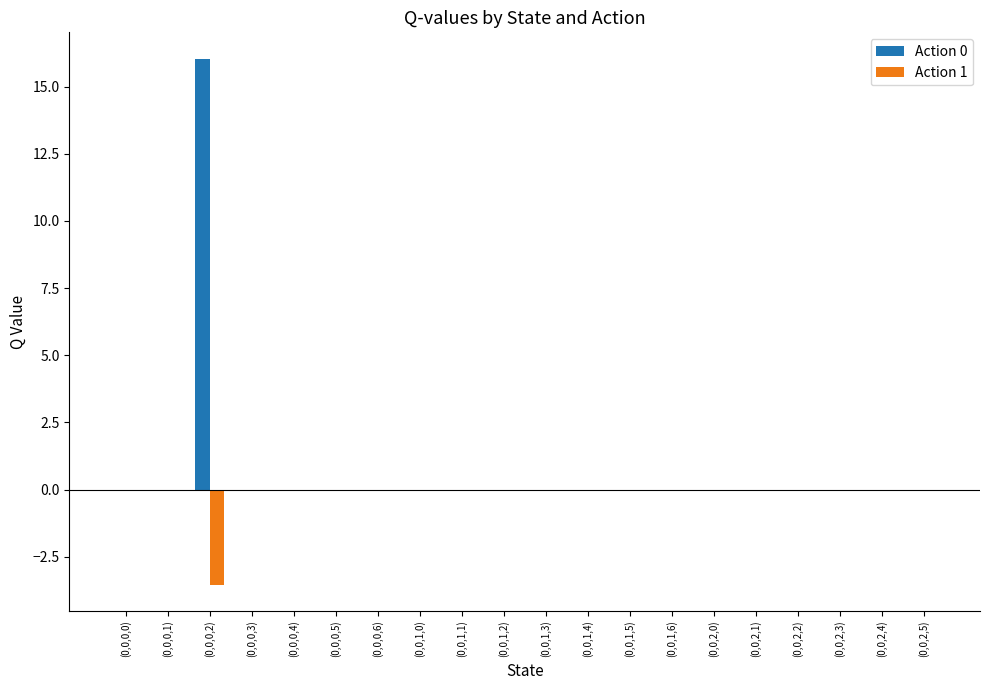

What is the sum of all Action 1 values?

-3.5